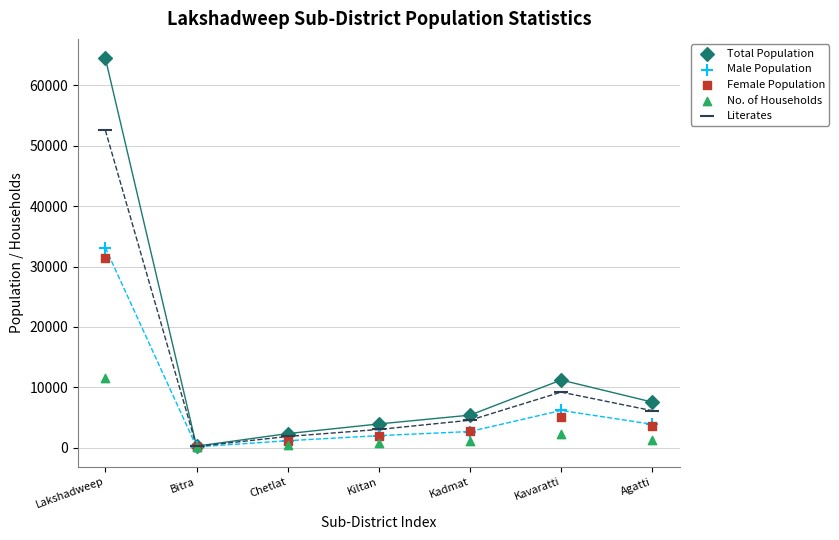

In the Literates series, what Y value is closest to 26388?

9218